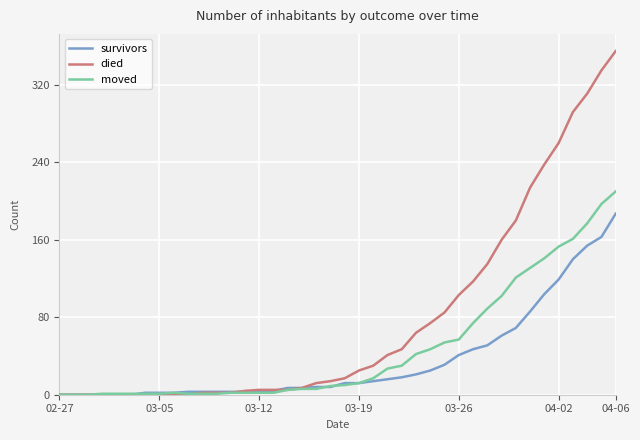

Which series has the widest spread of values?

died